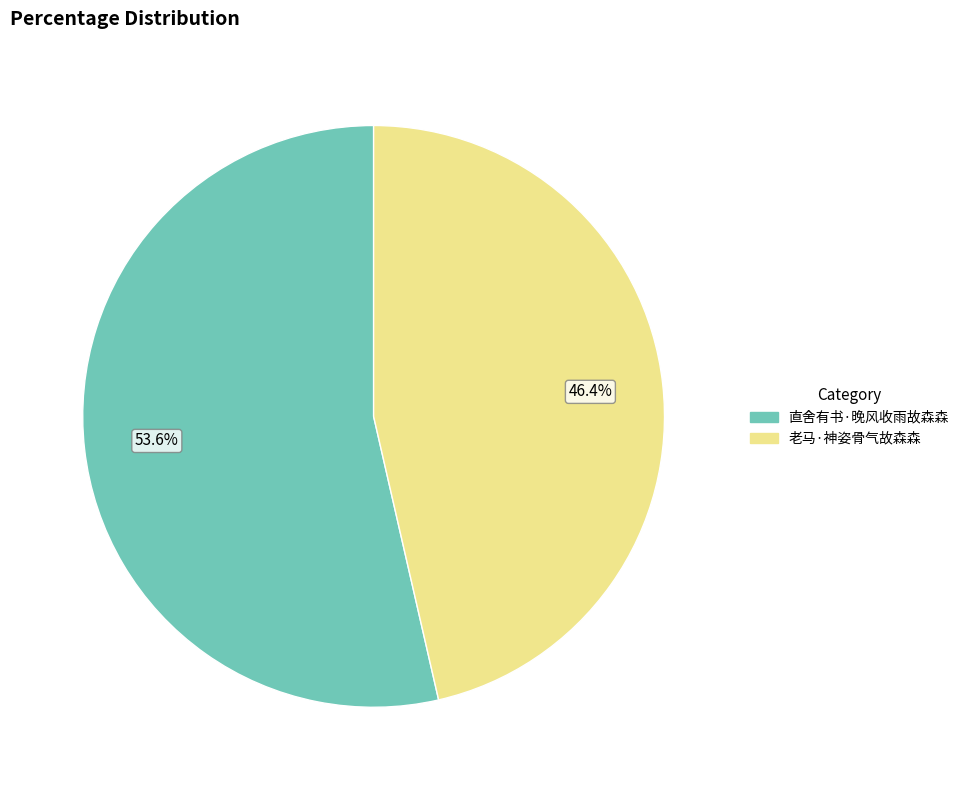

Rank the categories by value from highest to lowest.

直舍有书·晚风收雨故森森, 老马·神姿骨气故森森